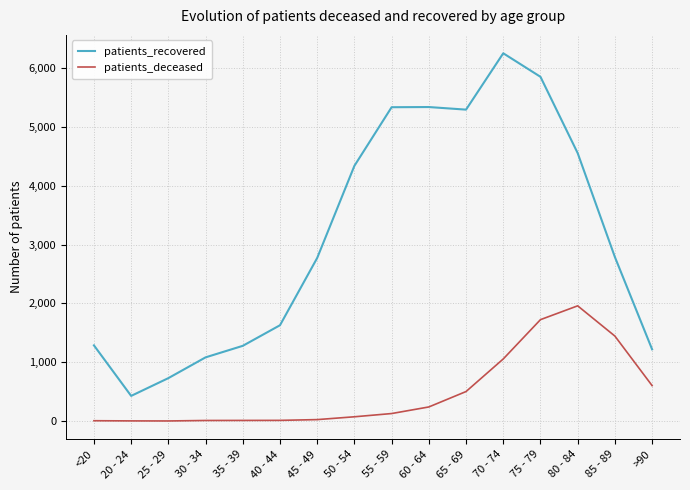

How many series are shown in this chart?

2